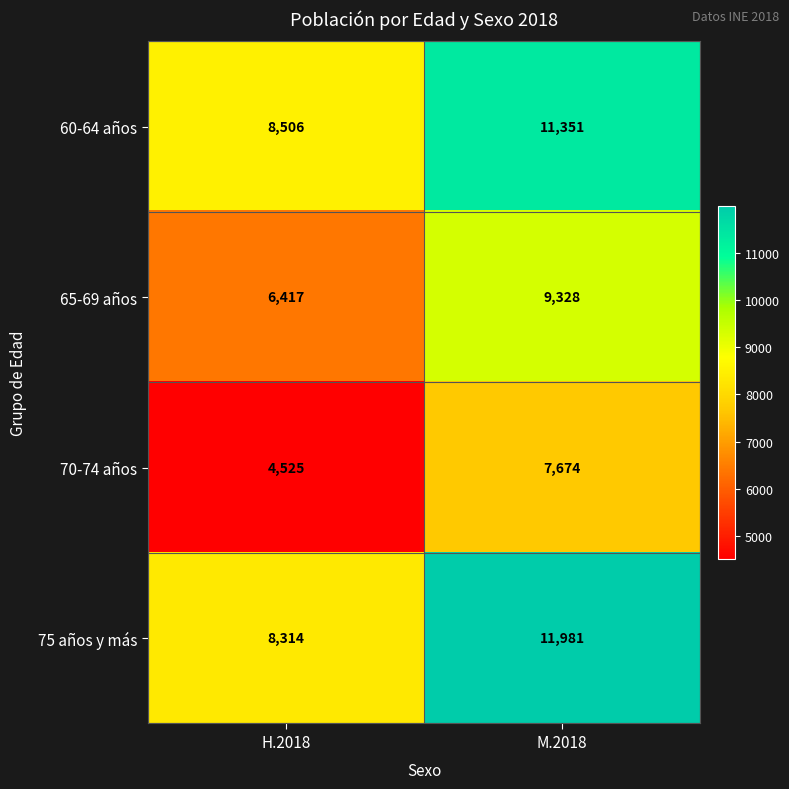

True or false: 75 años y más has a value of 4304 at H.2018.

False